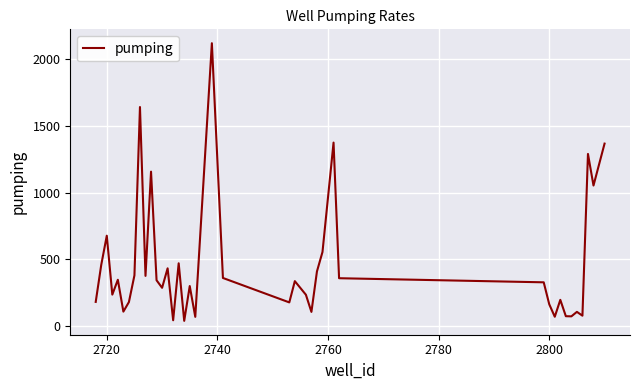

What is the greatest value displayed?

2121.2